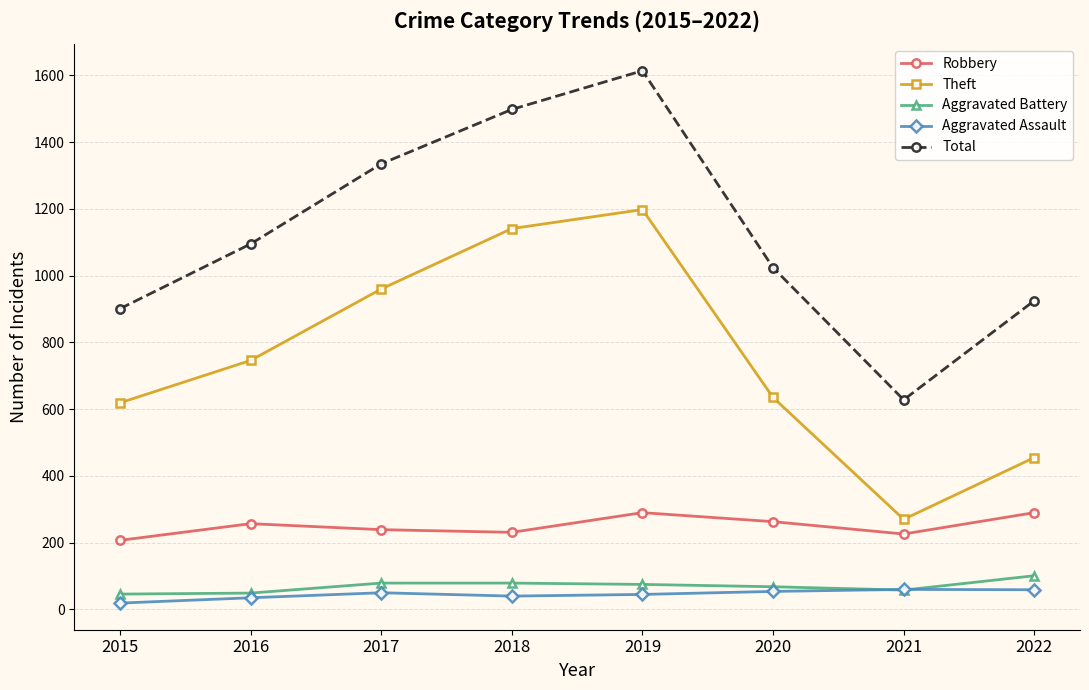

True or false: Theft has a value of 223 at 2020.

False